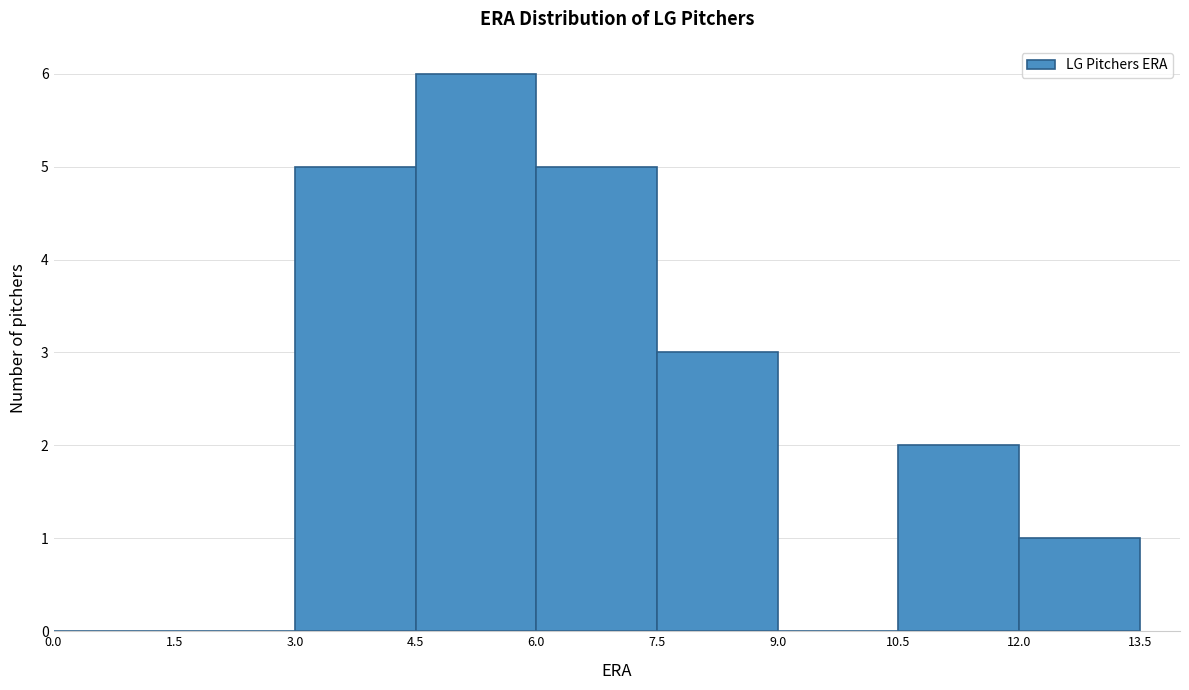

What is the height of the bar covering 10.5 to 12.0 on the x-axis? The values are not printed on the chart, so give them approximately, as read against the axis.

2